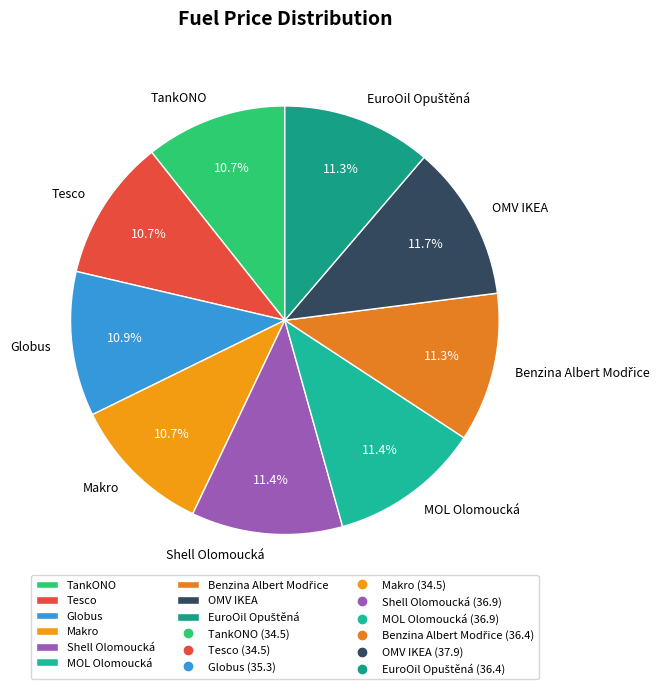

Count the number of slices in the pie.

9